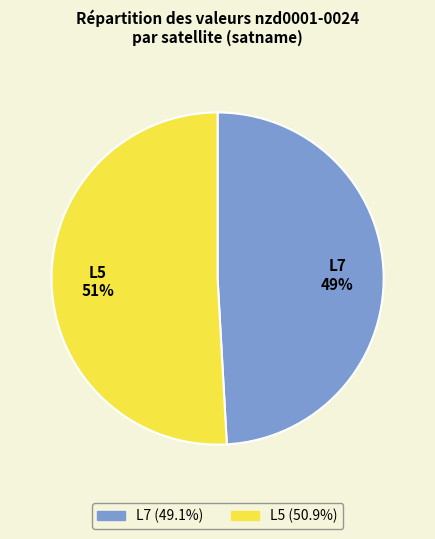

What is the ratio of the value at L7 to the value at L5?

1.0